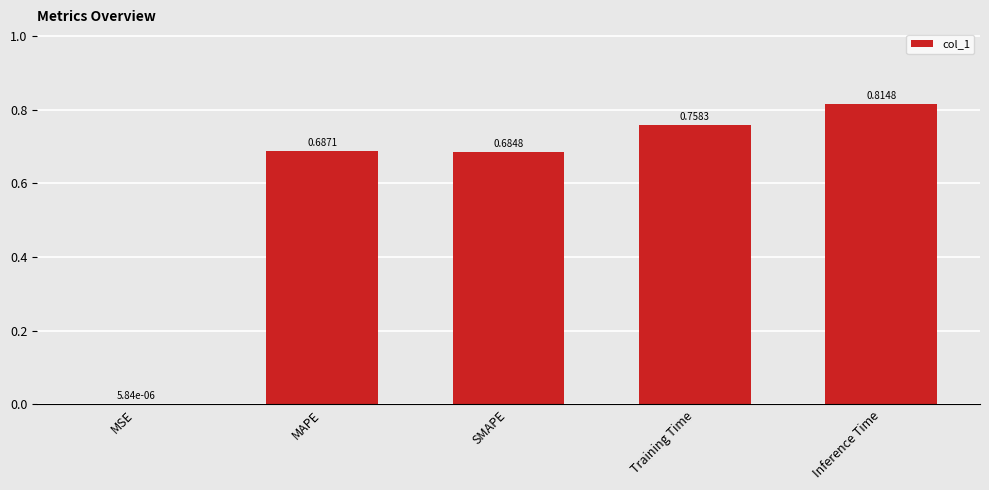

What is the sum of all values?

2.9